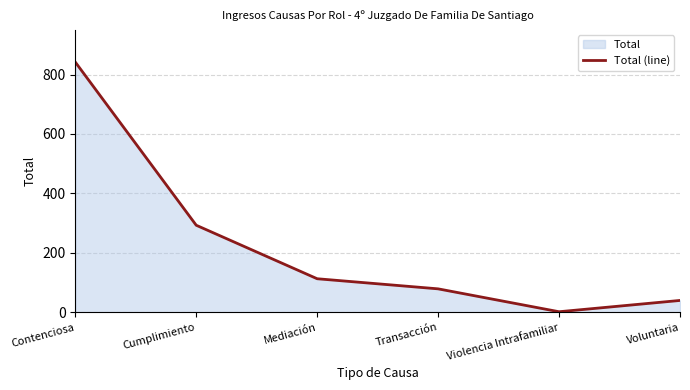

Is it true that the value at Transacción is 79?

True